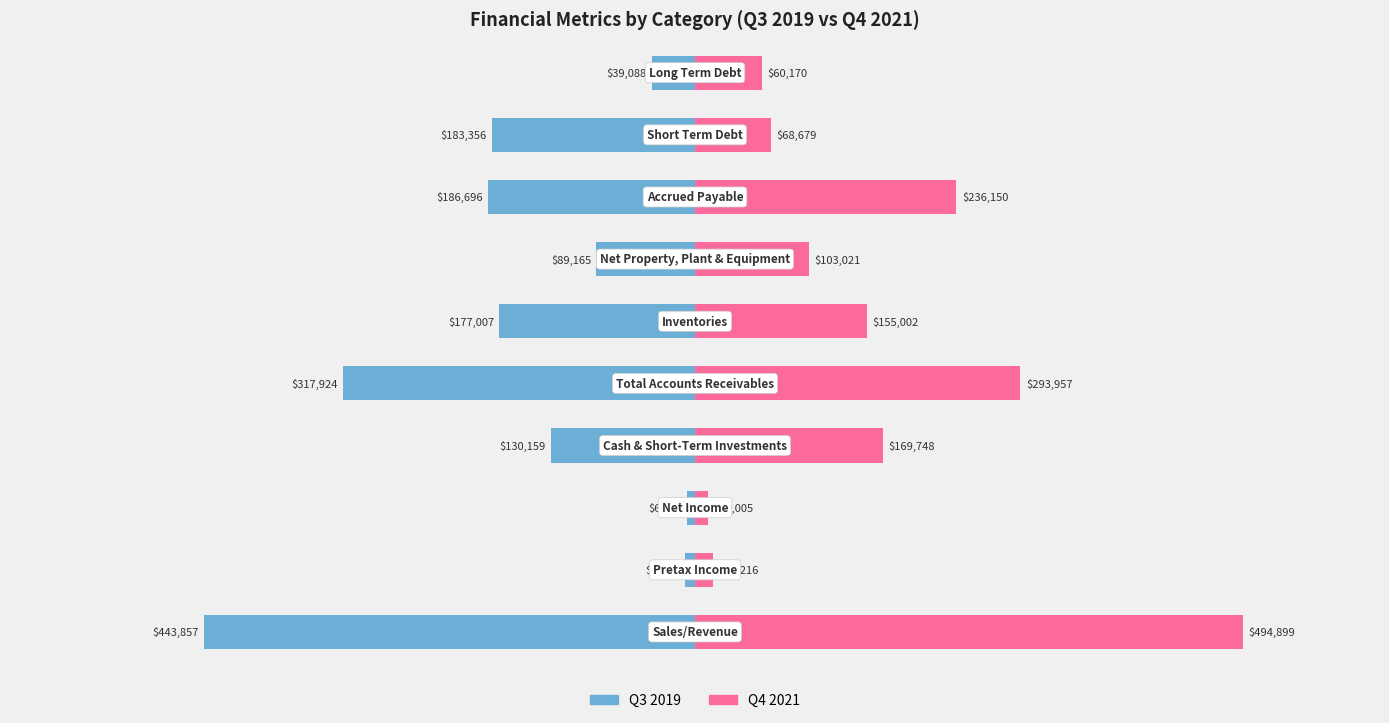

How many values in the Q3 2019 series are below -130159?

5